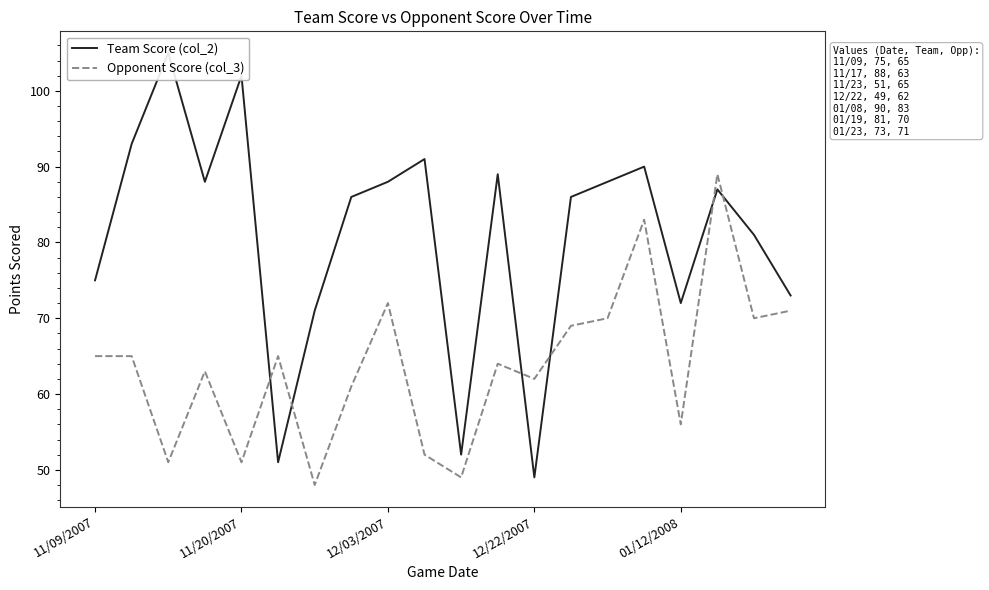

What is the approximate value of Opponent Score (col_3) at 15, to the nearest 5?

85